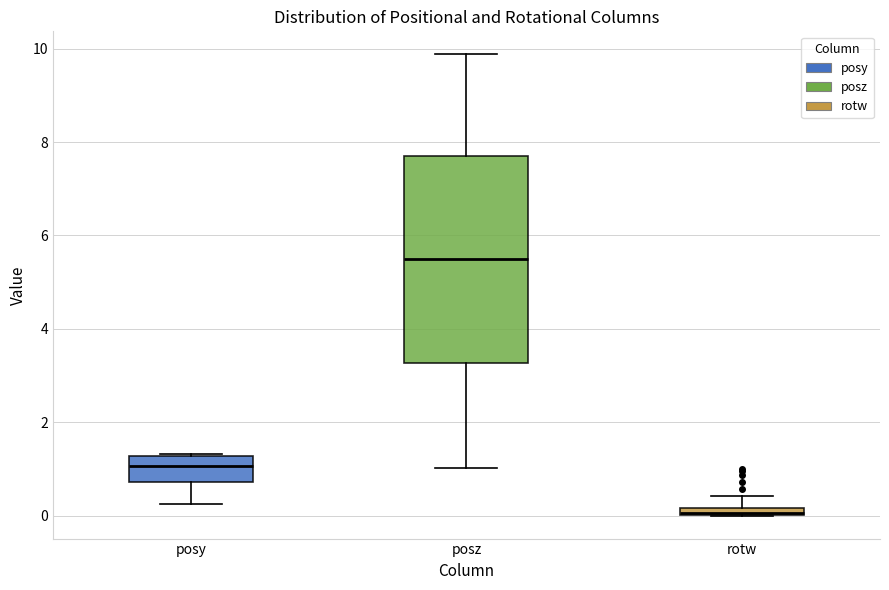

Where does the median line of the box for posz sit on the y-axis? The values are not printed on the chart, so give them approximately, as read against the axis.

5.4